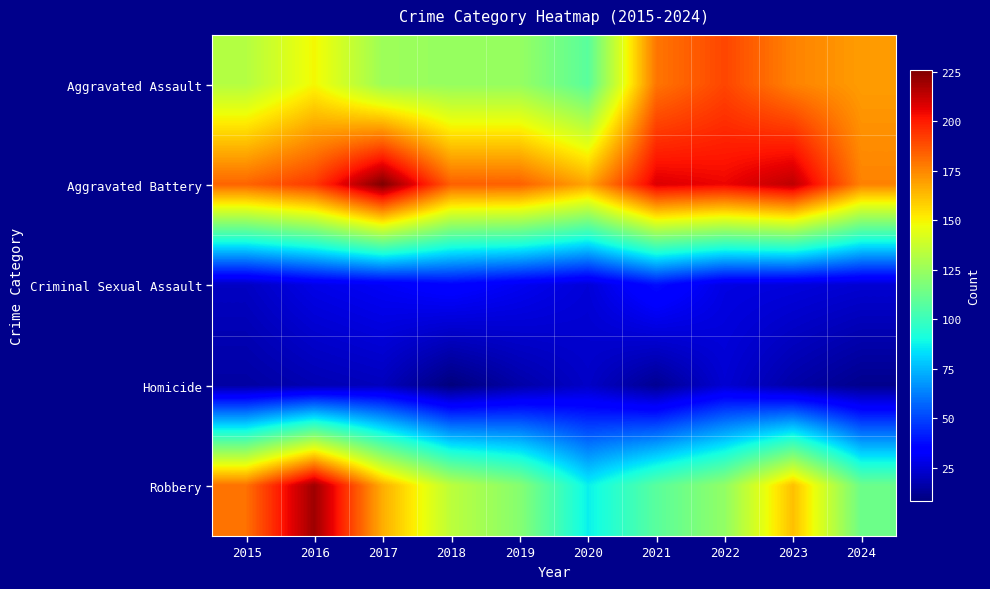

At how many categories does at least one series exceed 160?

10